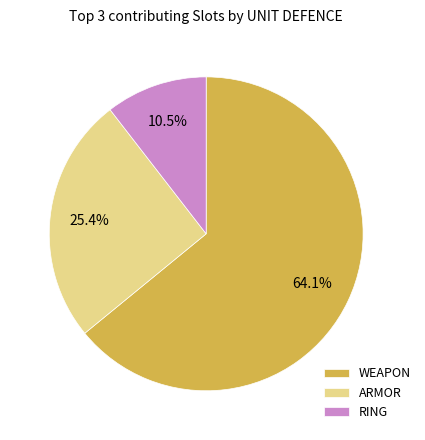

Count the number of slices in the pie.

3